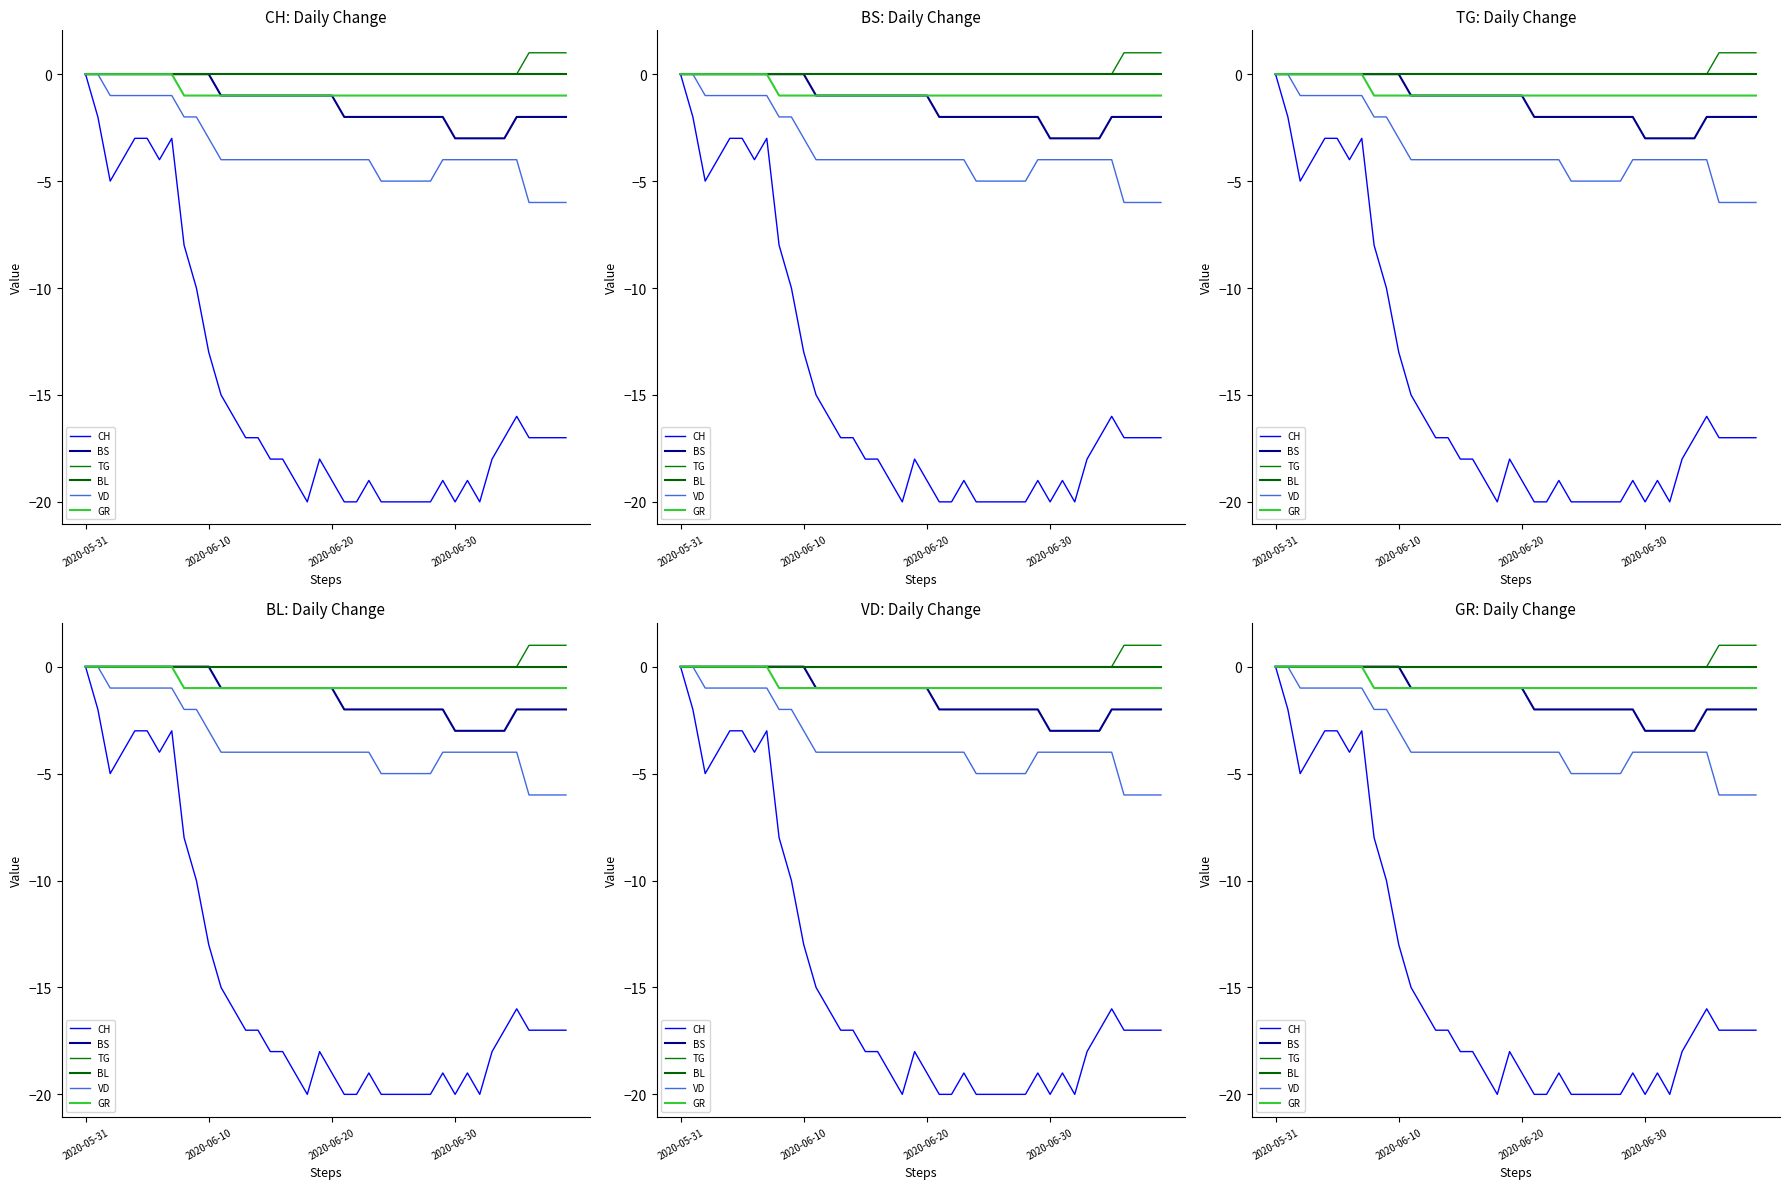

Is it true that TG equals -1 at 2020-06-10?

False